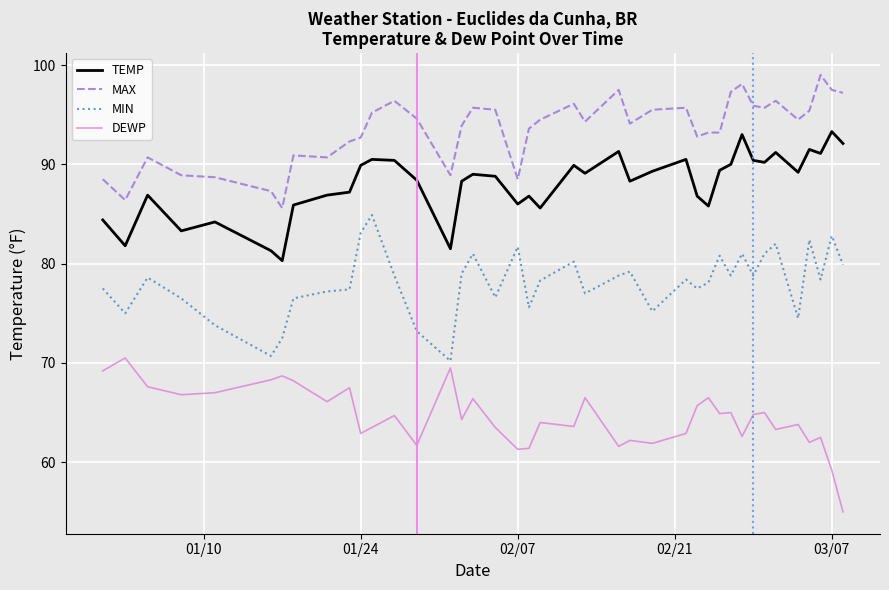

What is the difference between the maximum and minimum values in the TEMP series?

13.0